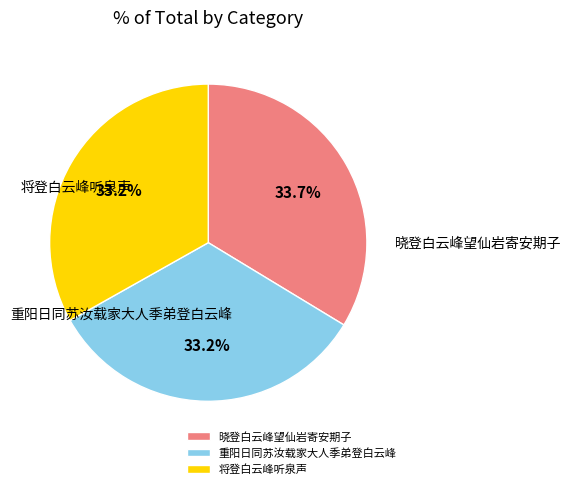

To the nearest percent, what is the average slice percentage?

33%